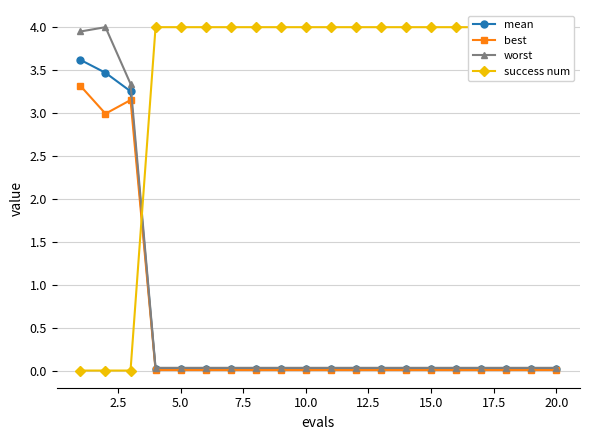

At how many categories does at least one series exceed 1?

20